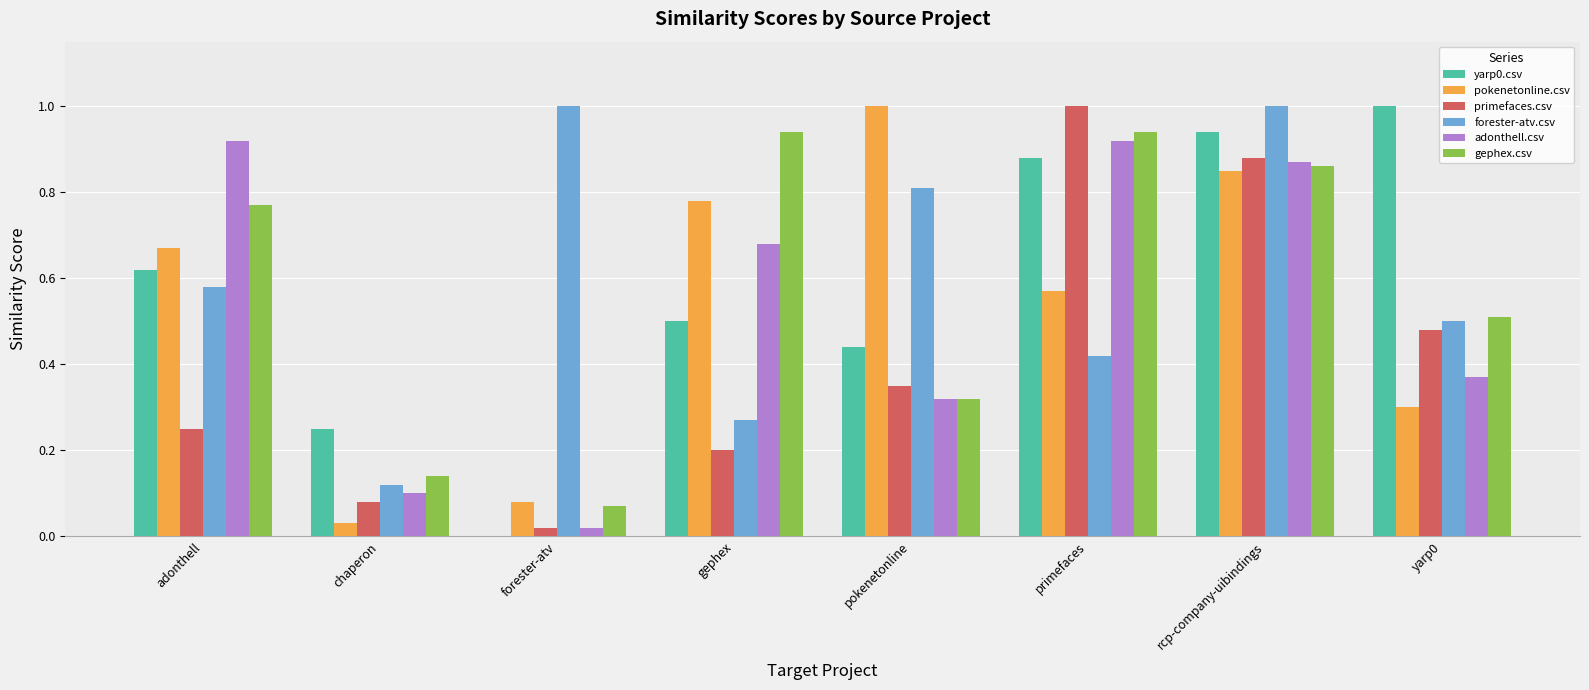

Is it true that forester-atv.csv equals 1.4 at pokenetonline?

False